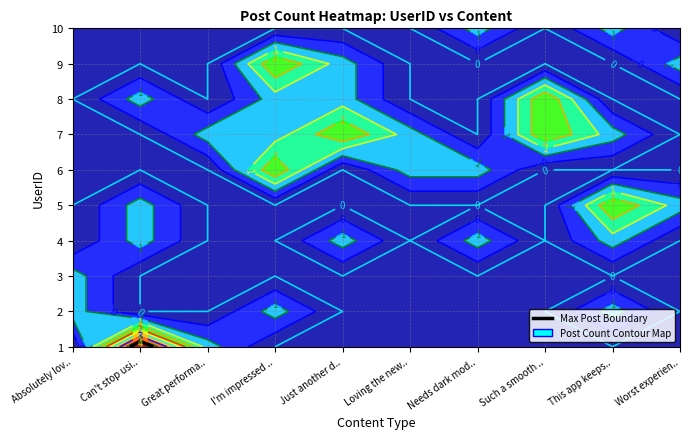

What is the difference between the 9 values at 3 and 2?

1